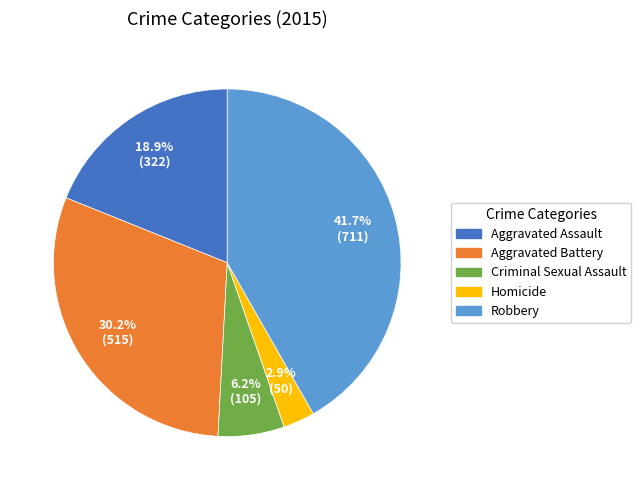

Is the sum of Homicide and Aggravated Assault greater than half?

No